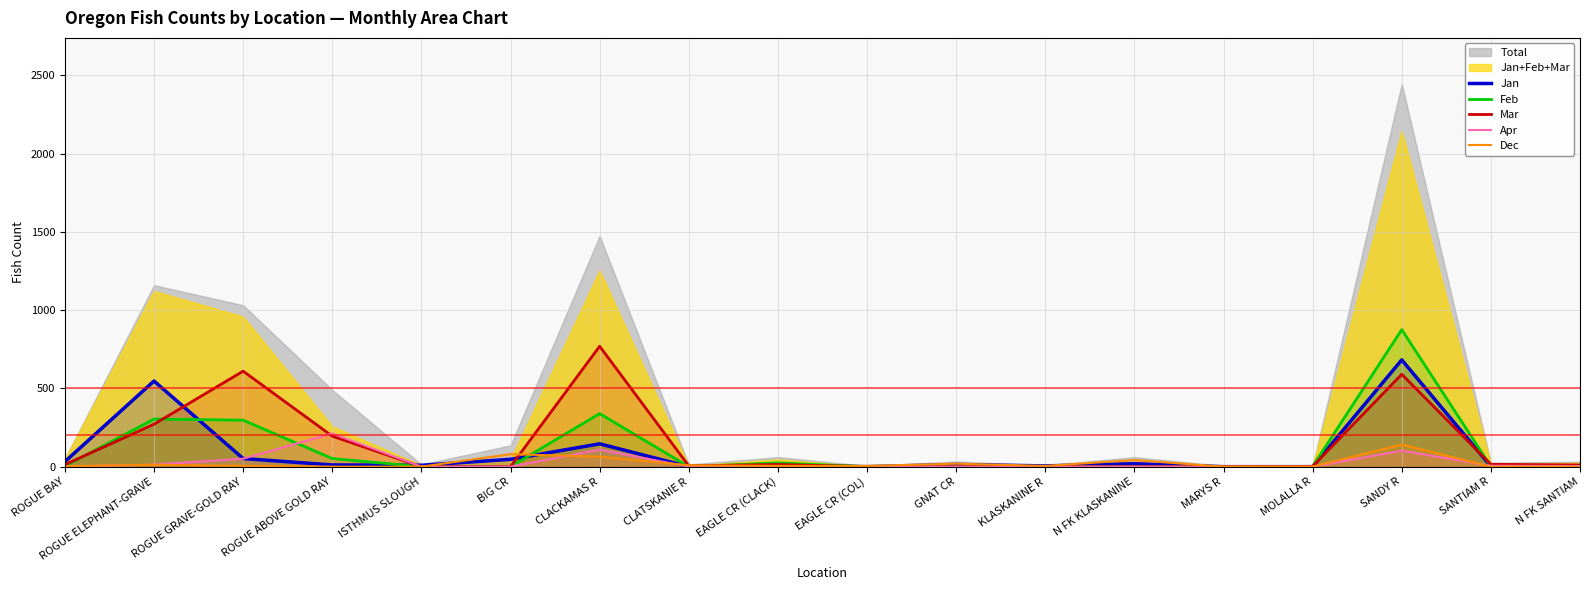

At which label does Mar reach its peak?

CLACKAMAS R